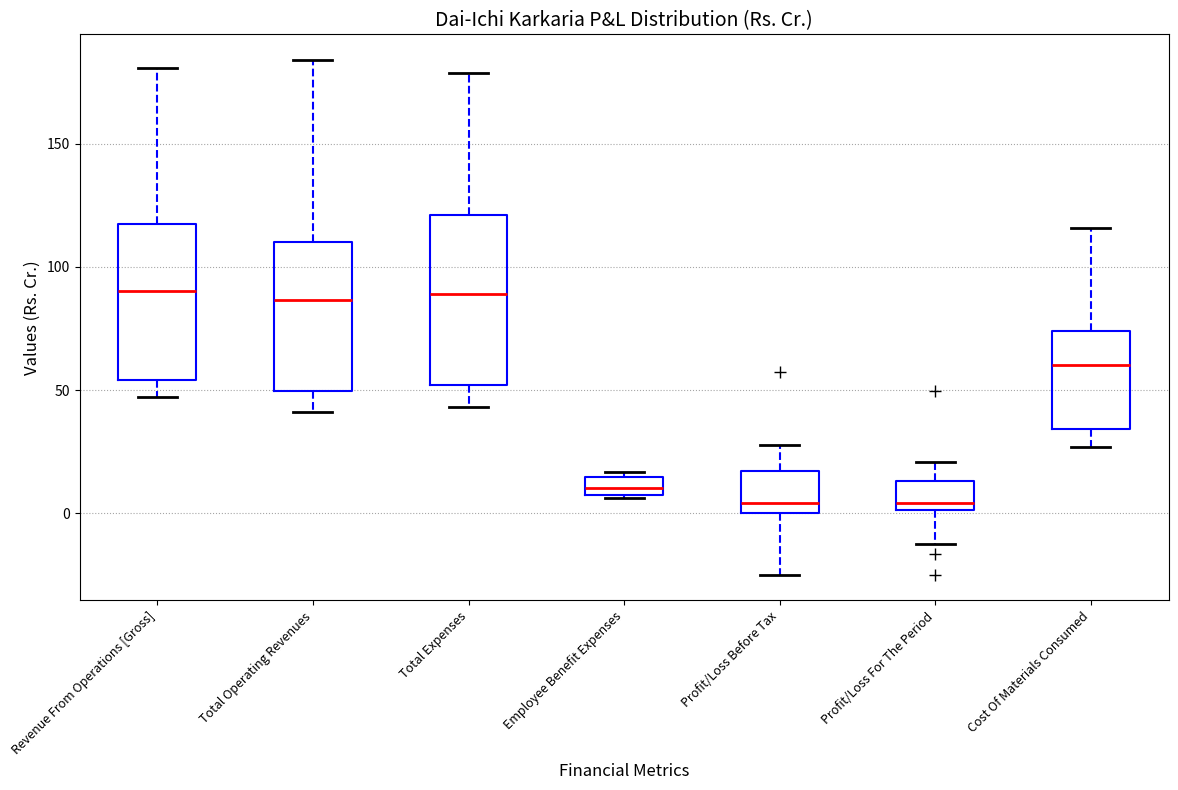

Comparing the boxes themselves (not the whiskers), which one is the tallest?

Total Expenses